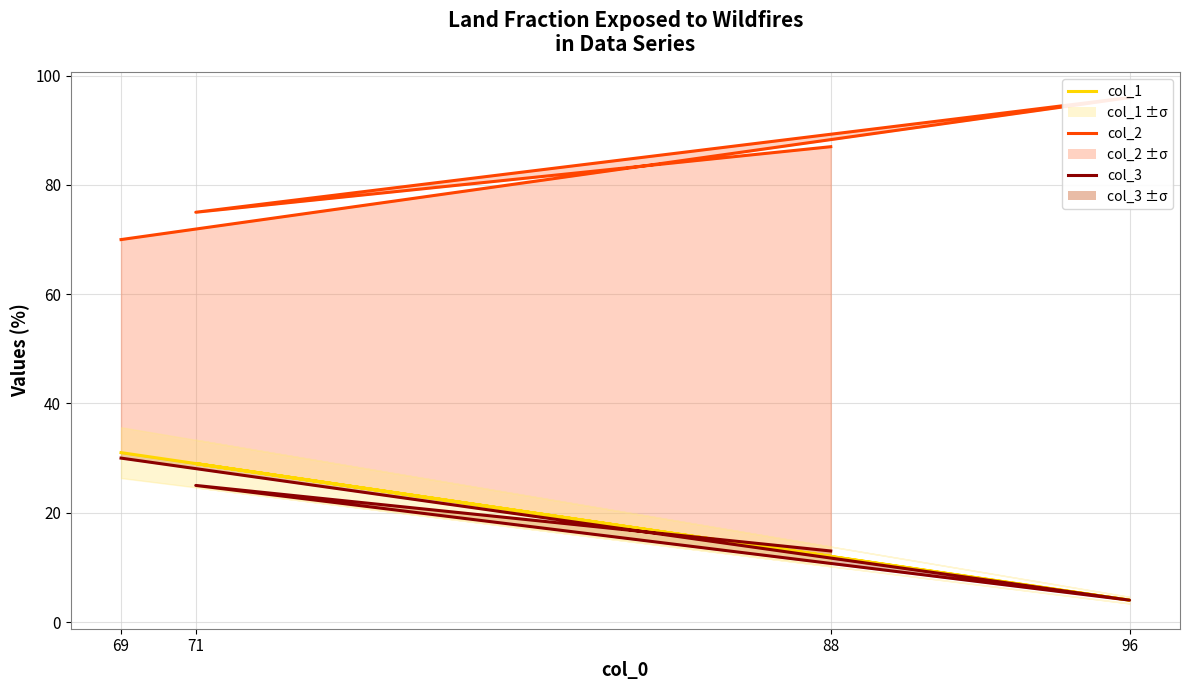

How many interior local peaks does the col_2 series have?

1